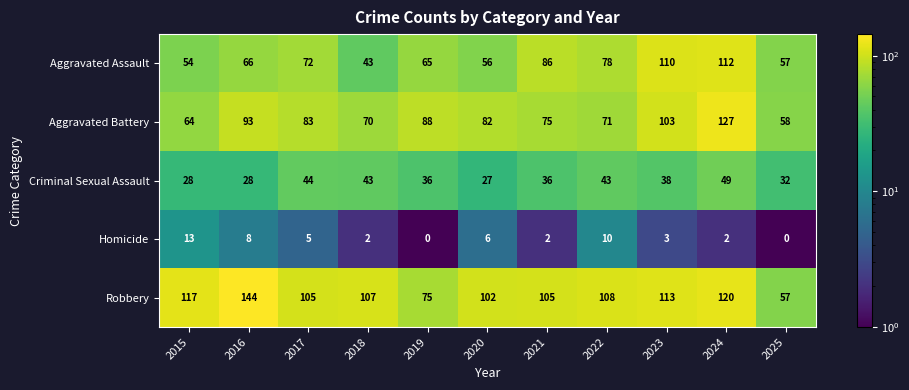

Rank the series by their maximum value, from lowest to highest.

Homicide, Criminal Sexual Assault, Aggravated Assault, Aggravated Battery, Robbery